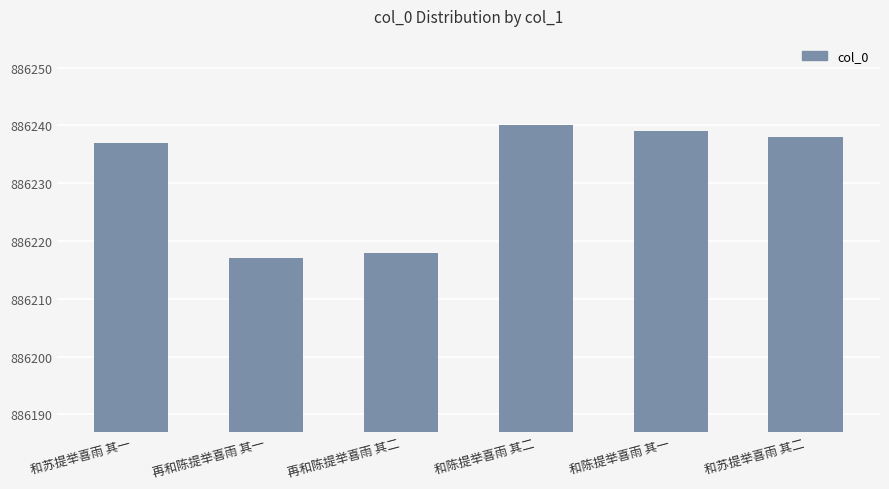

What is the greatest value displayed?

886240